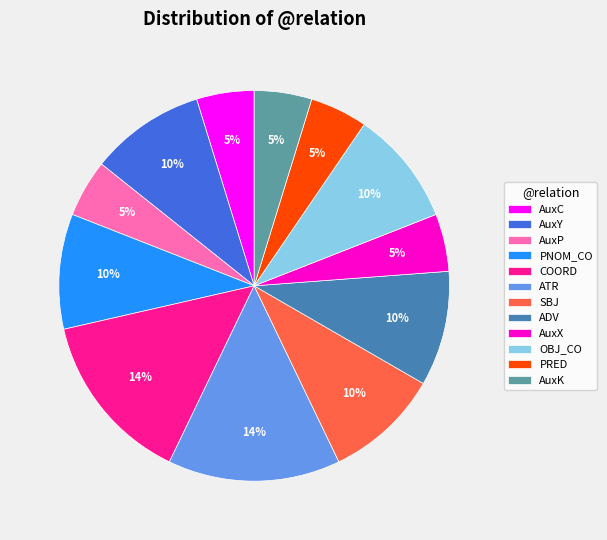

To the nearest percent, what portion does OBJ_CO represent?

10%